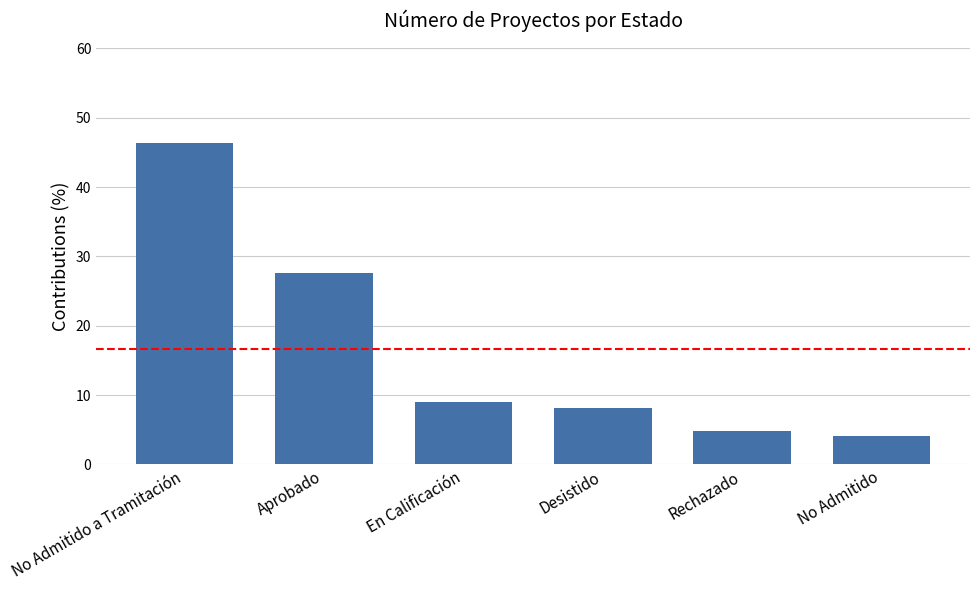

Rank the categories by value from highest to lowest.

No Admitido a Tramitación, Aprobado, En Calificación, Desistido, Rechazado, No Admitido